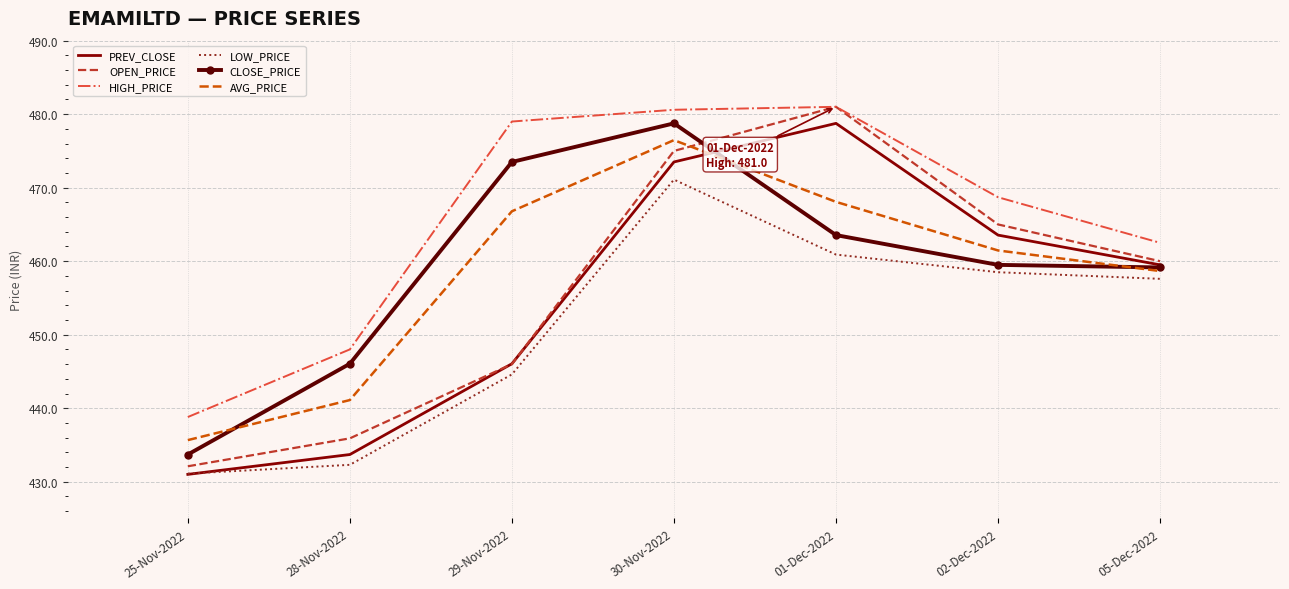

Between 05-Dec-2022 and 02-Dec-2022, which is larger?

02-Dec-2022